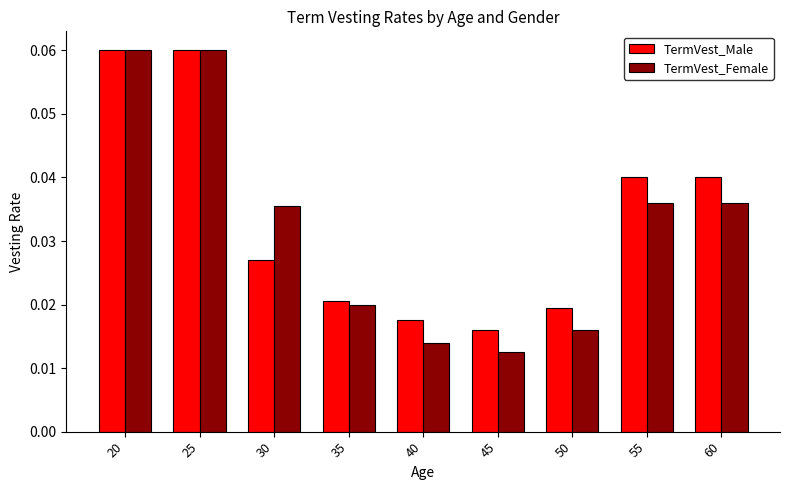

At 45, list the series in order from smallest to largest.

TermVest_Female, TermVest_Male